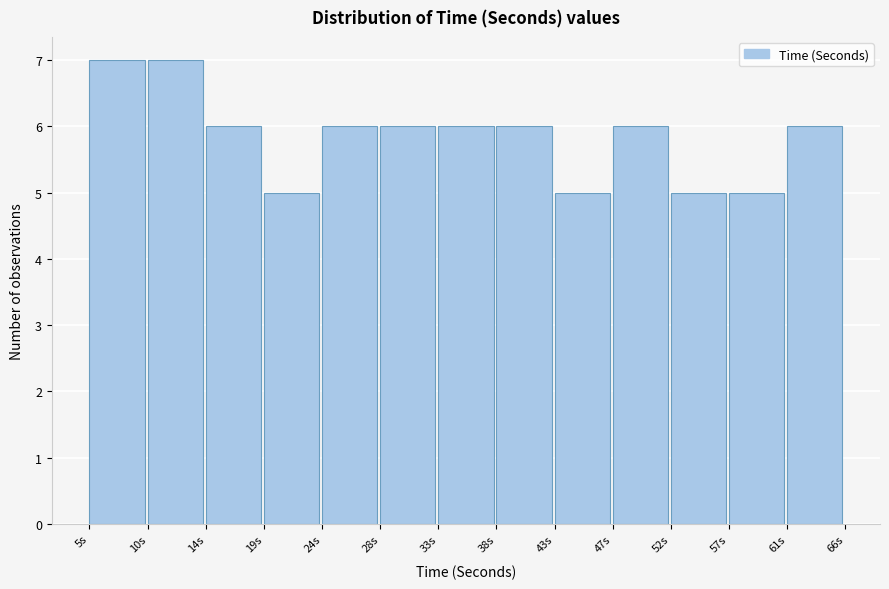

Reading left to right, what are all the values shown in this chart?

5s=7	10s=7	14s=6	19s=5	24s=6	28s=6	33s=6	38s=6	43s=5	47s=6	52s=5	57s=5	61s=6